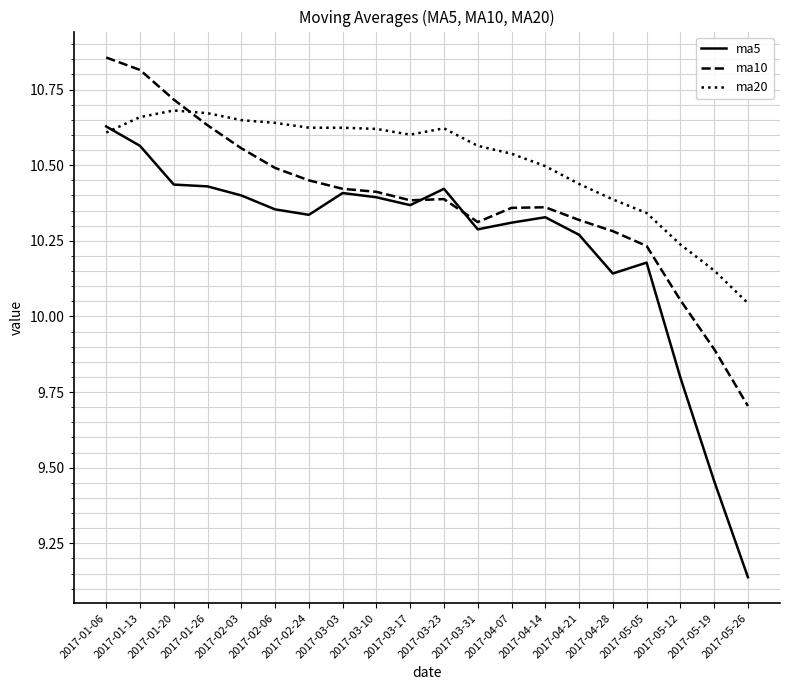

What is the sum of the ma5 values at 2017-04-07 and 2017-04-28?

20.5